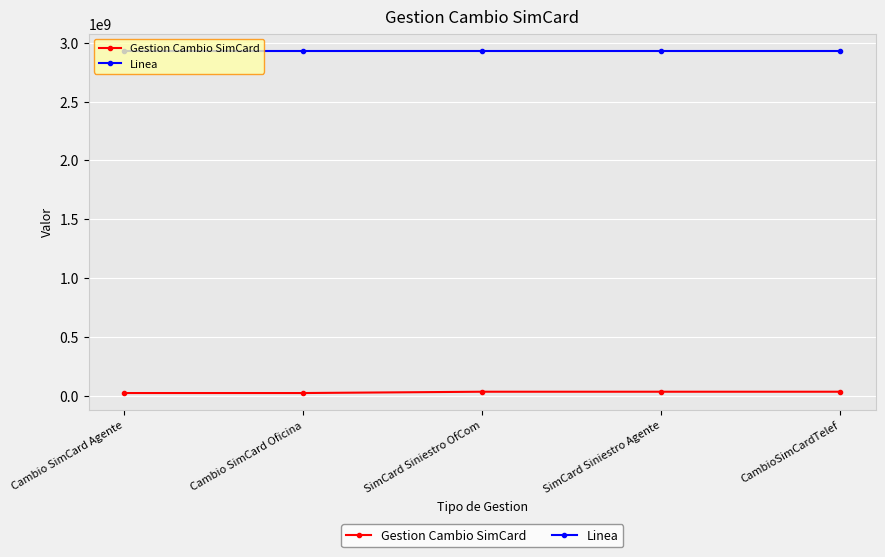

How many data points in Linea are less than 2932443389?

2